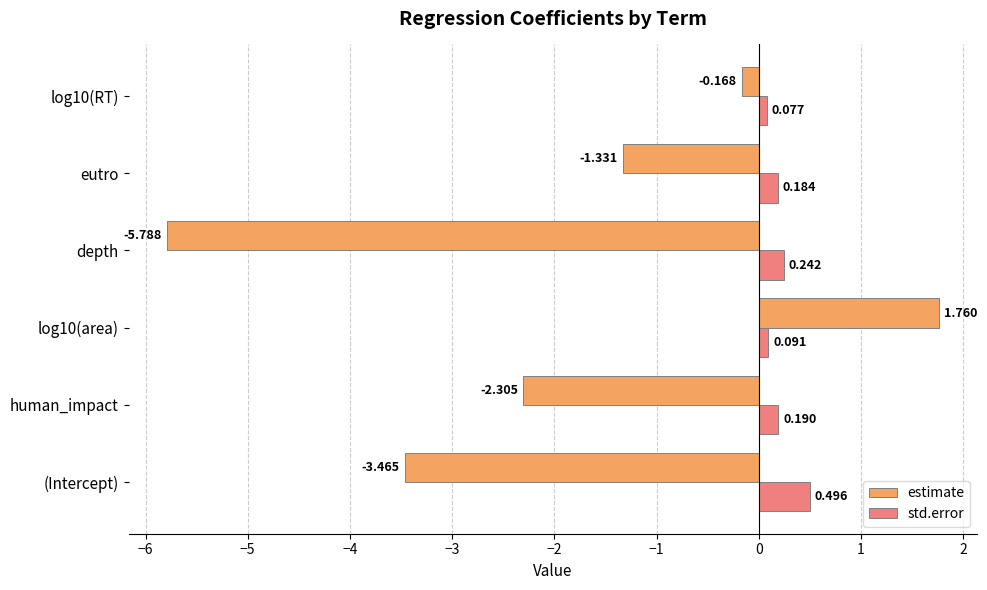

At (Intercept), list the series in order from smallest to largest.

estimate, std.error